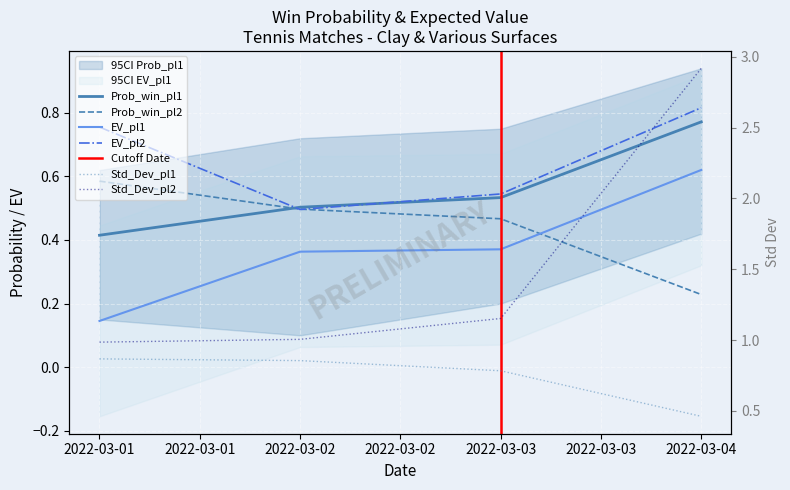

List the series in order of their peak value, highest first.

Std_Dev_pl2, Std_Dev_pl1, EV_pl2, Prob_win_pl1, EV_pl1, Prob_win_pl2